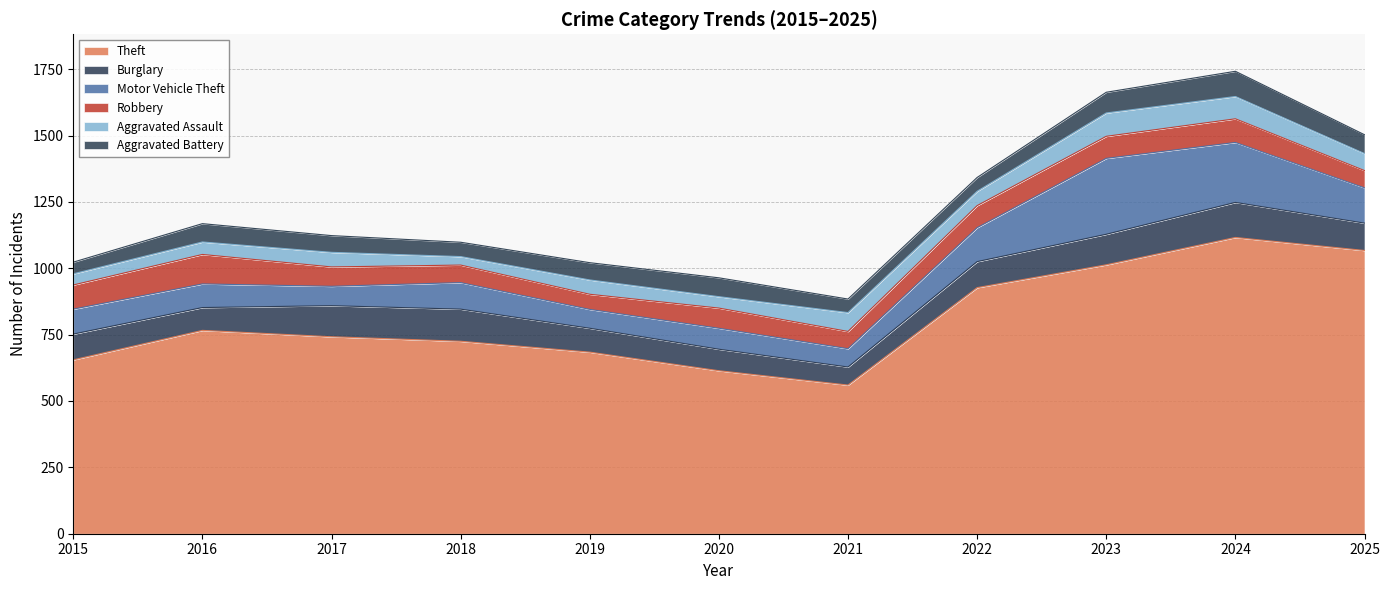

Reading right to left, what are all the values shown in this chart?

Theft: 1067	1116	1013	927	560	614	684	725	742	766	655
Burglary: 103	132	115	98	68	81	90	121	117	86	97
Motor Vehicle Theft: 133	226	286	128	69	79	71	100	73	89	94
Robbery: 65	89	83	83	65	76	57	66	73	111	91
Aggravated Assault: 64	84	88	54	71	43	54	32	55	47	42
Aggravated Battery: 71	95	78	52	51	71	65	54	63	69	44